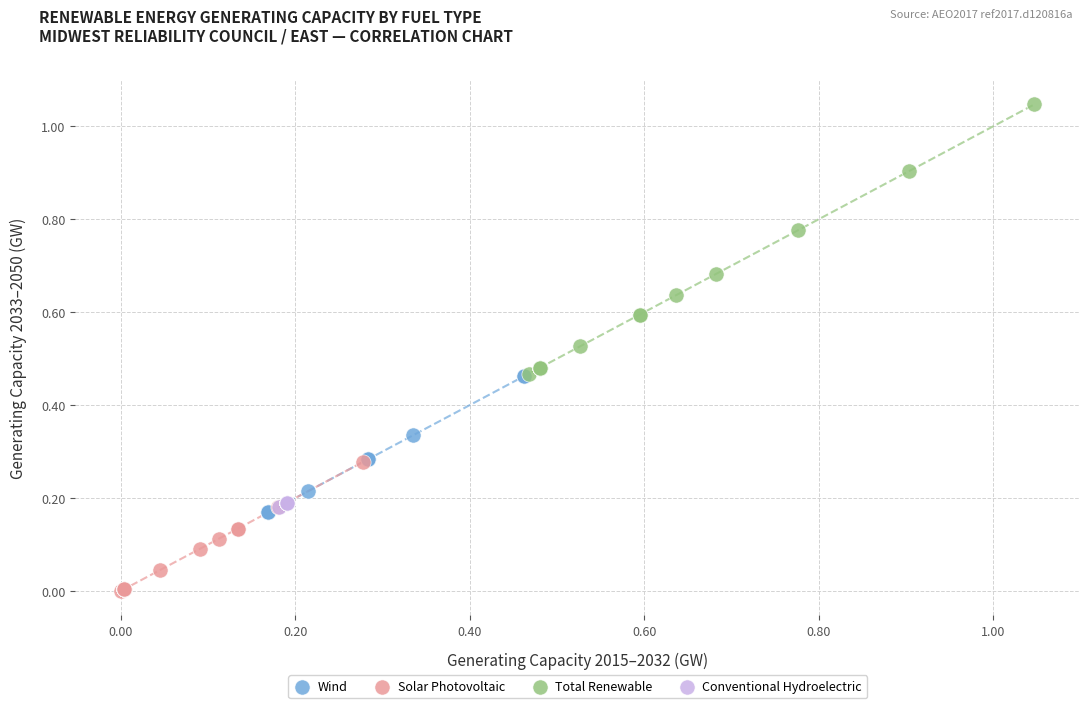

Which series contains the highest Y value?

Total Renewable